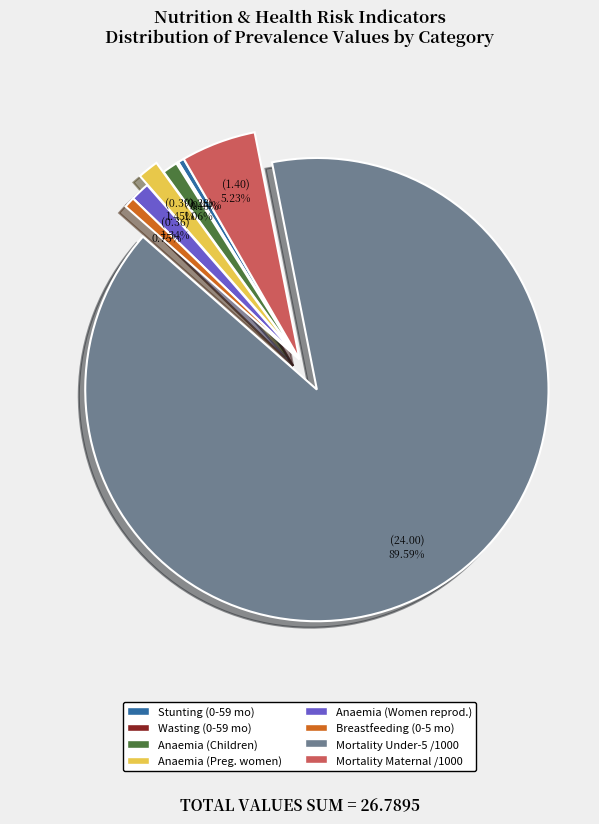

Is there a majority slice in this chart?

Yes